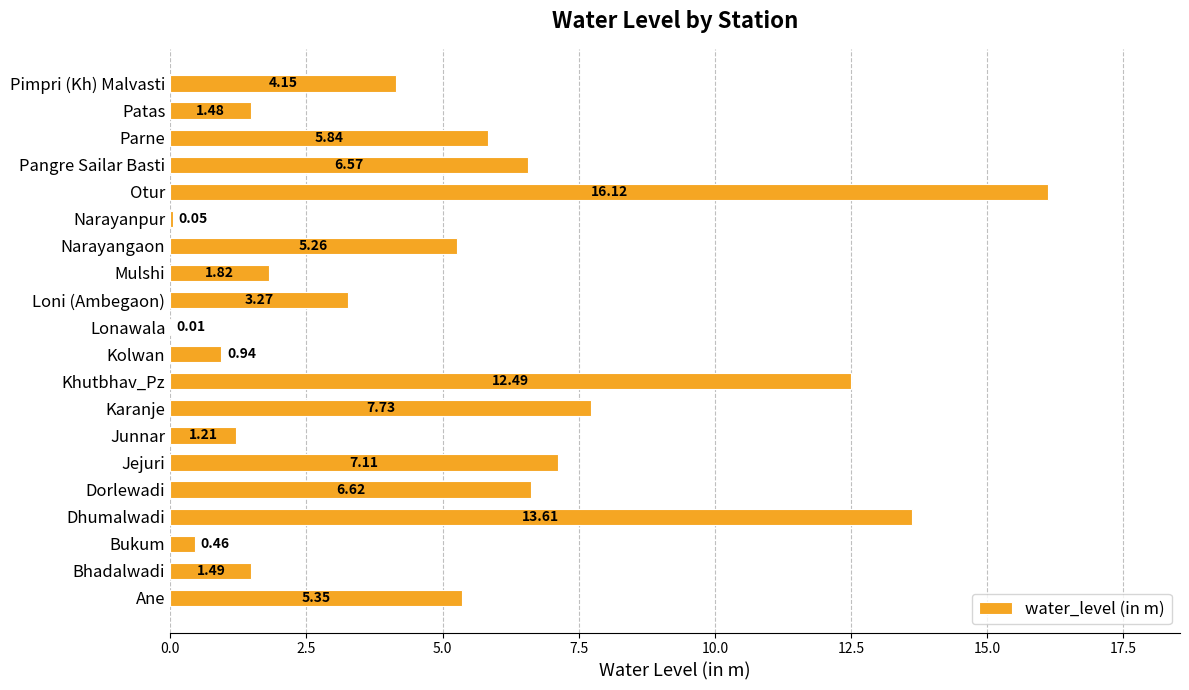

What is the sum of the values at Karanje and Pimpri (Kh) Malvasti?

11.9